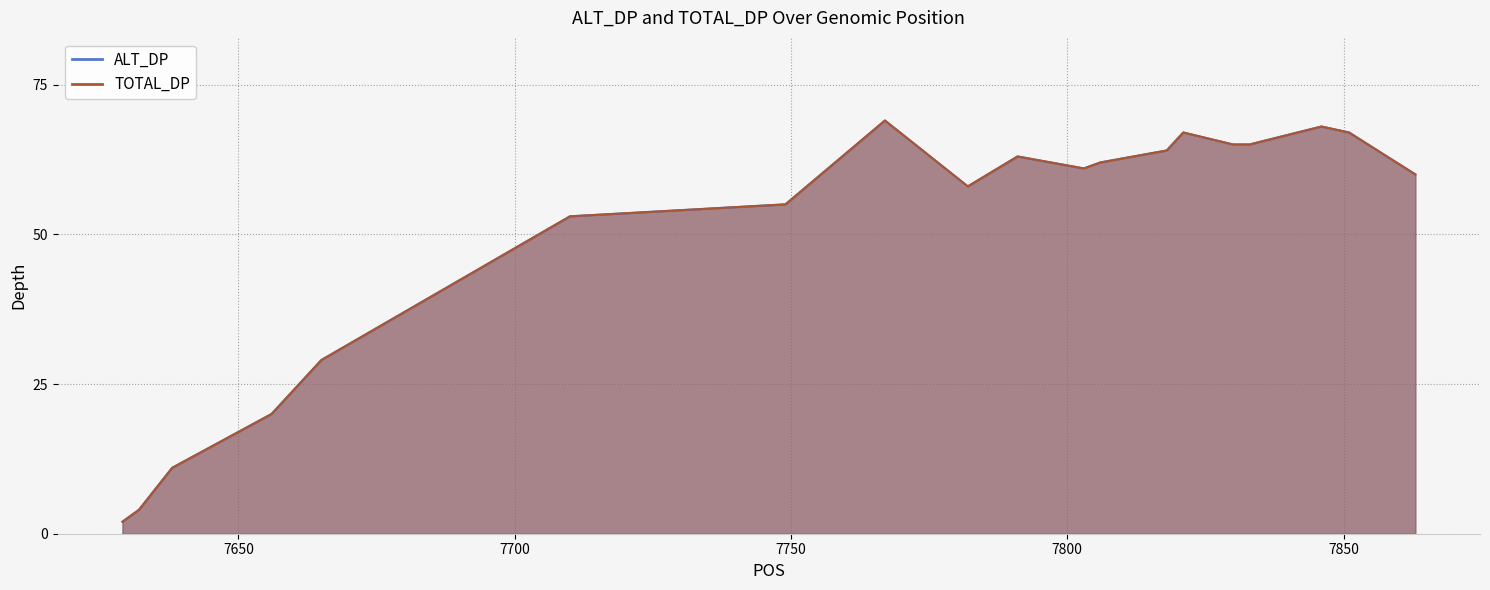

Reading right to left, extract all data points from this chart.

ALT_DP: 60	67	68	65	65	67	64	62	61	63	58	69	55	53	29	20	11	4	2
TOTAL_DP: 60	67	68	65	65	67	64	62	61	63	58	69	55	53	29	20	11	4	2